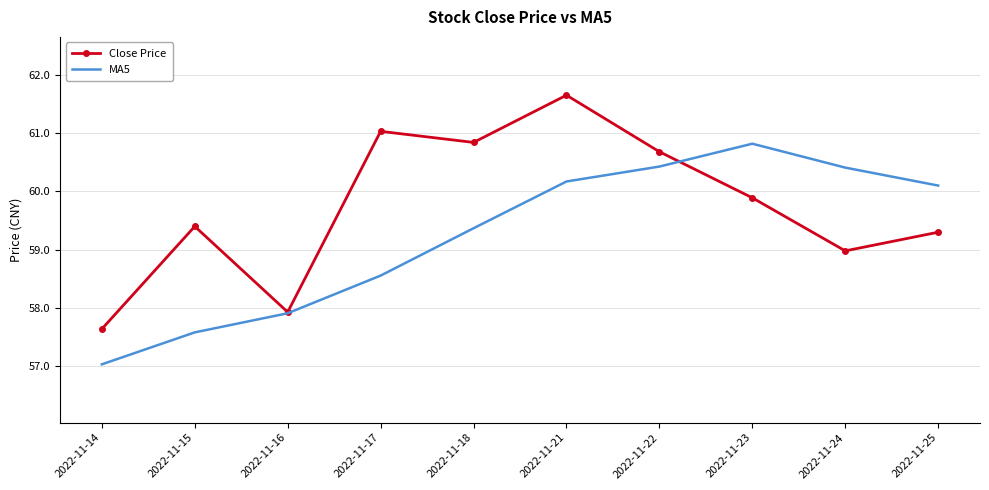

What is the difference between the maximum and minimum values in the MA5 series?

3.8